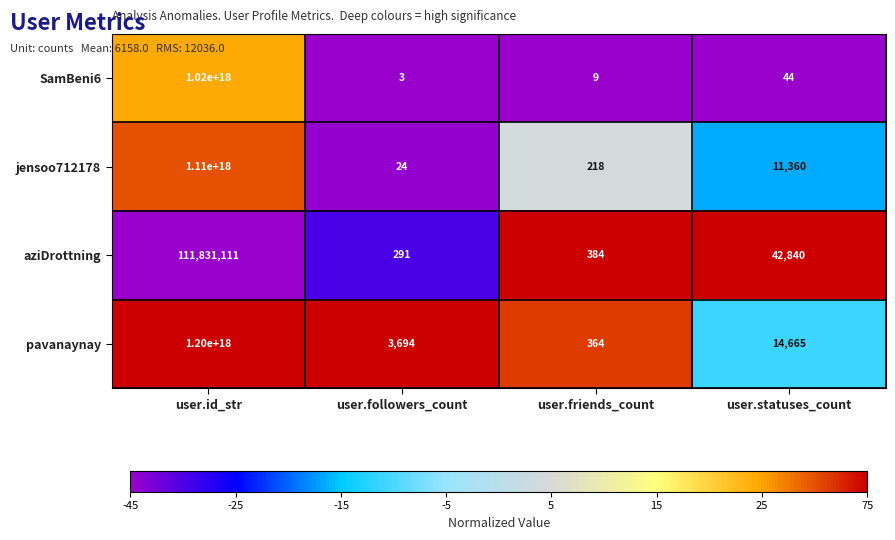

Is it true that aziDrottning equals 111831111 at user.id_str?

True